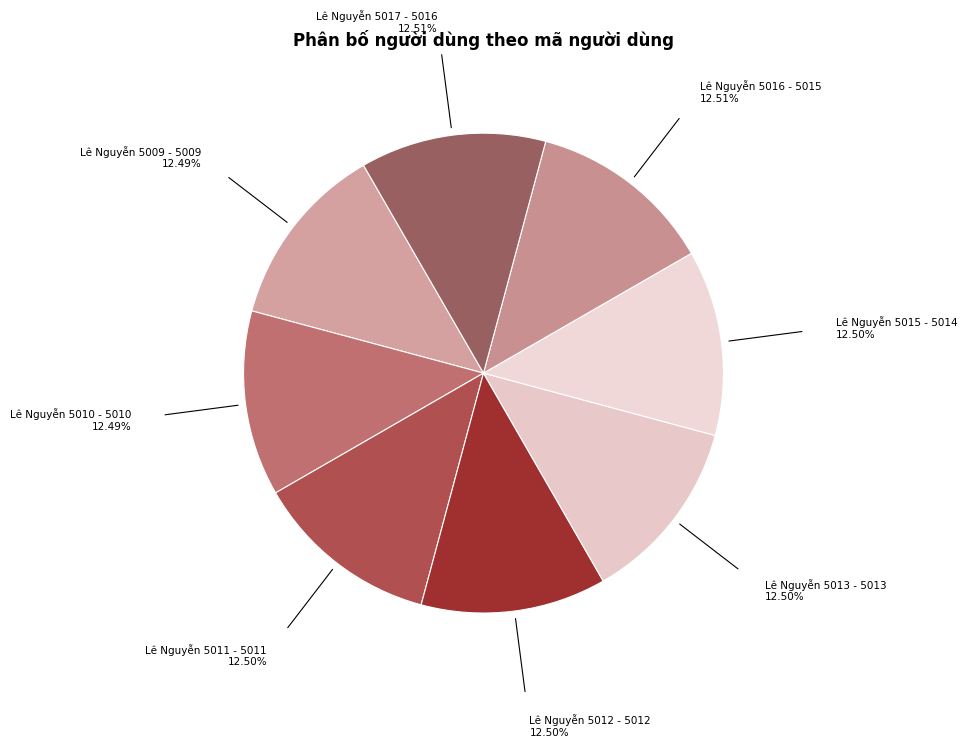

Which category has the smallest portion of the pie?

Lê Nguyễn 5009